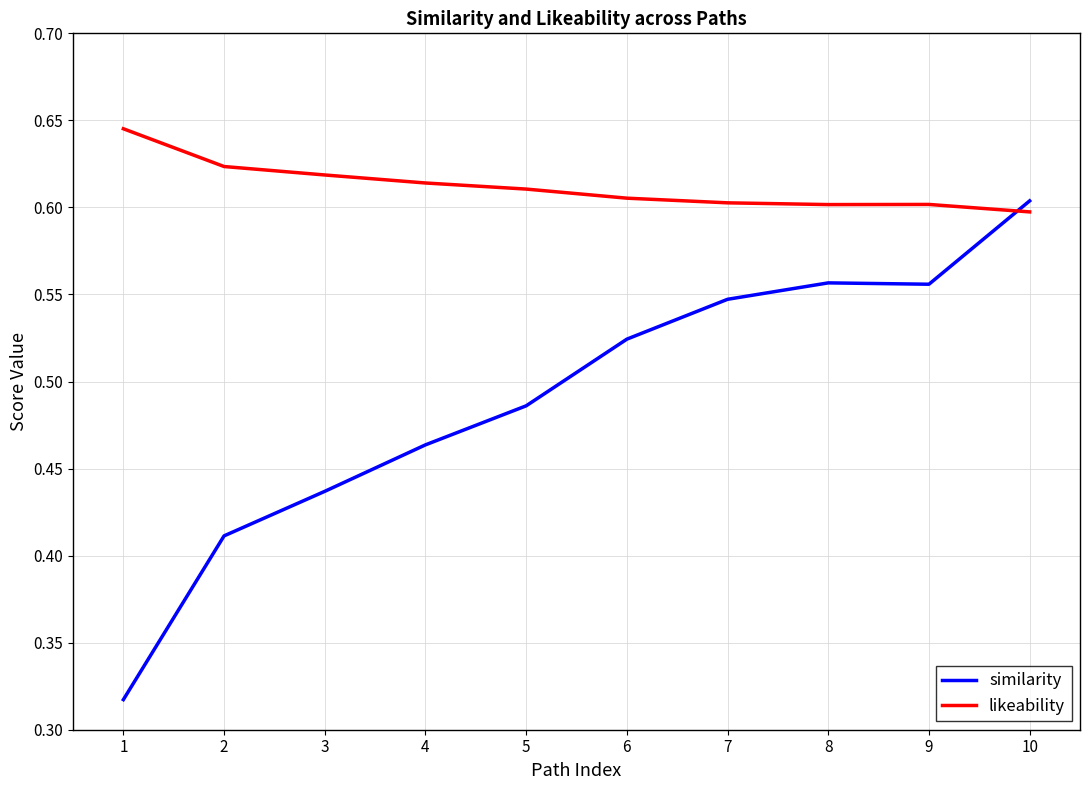

Rank the series at 10 from highest to lowest value.

similarity, likeability